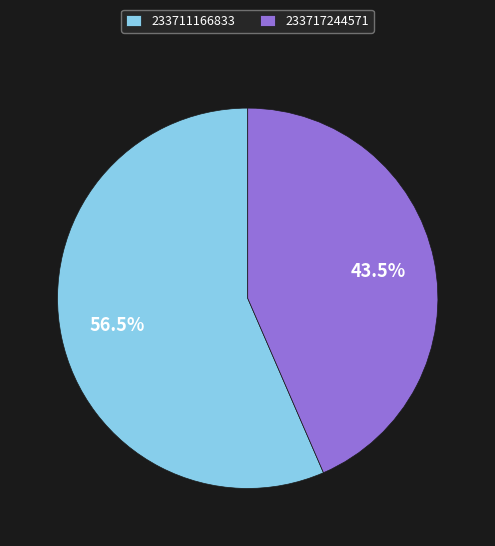

Do 233717244571 and 233711166833 together represent more than half of the pie?

Yes